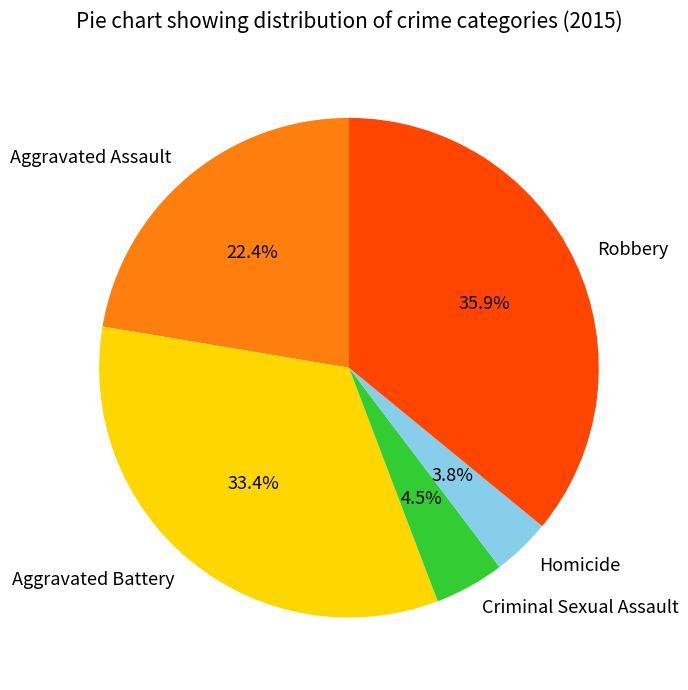

To the nearest percent, what is the combined percentage of Homicide and Robbery?

40%